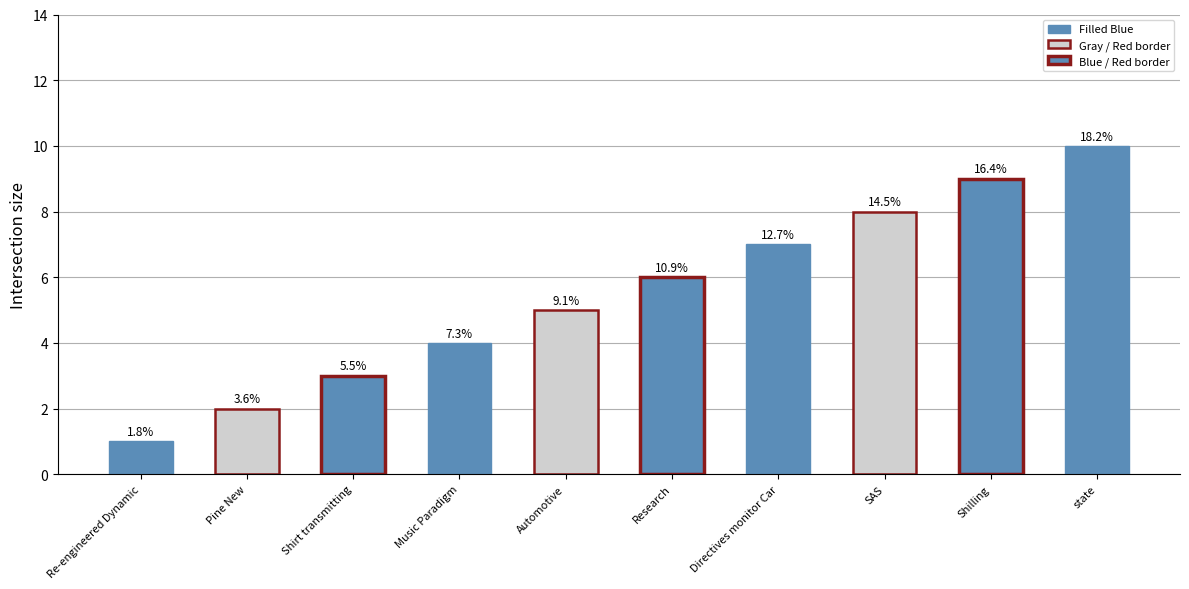

What is the label of the 9th bar from the left?

Shilling